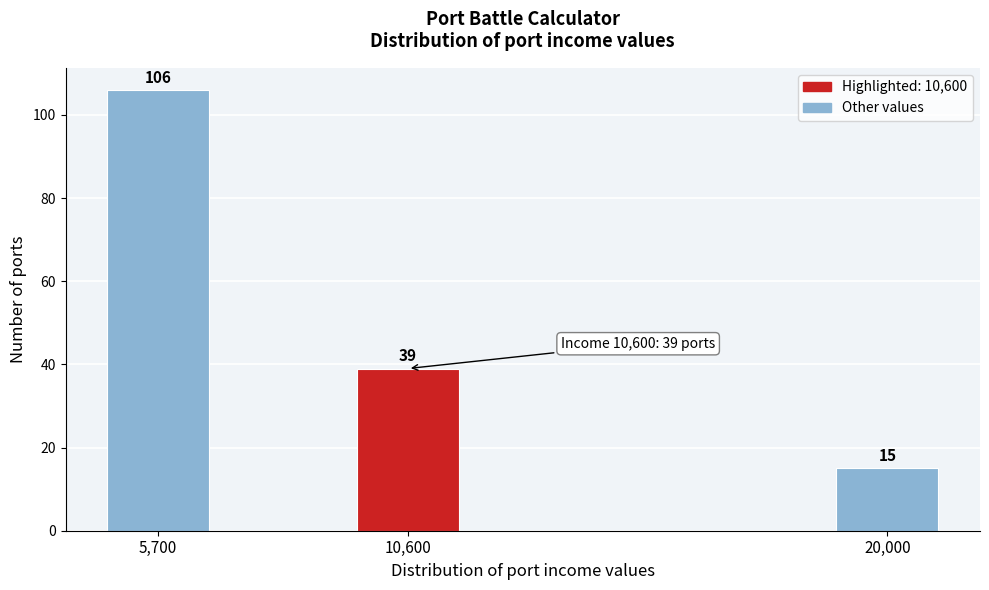

Reading left to right, what are all the values shown in this chart?

5,700=106	10,600=39	20,000=15